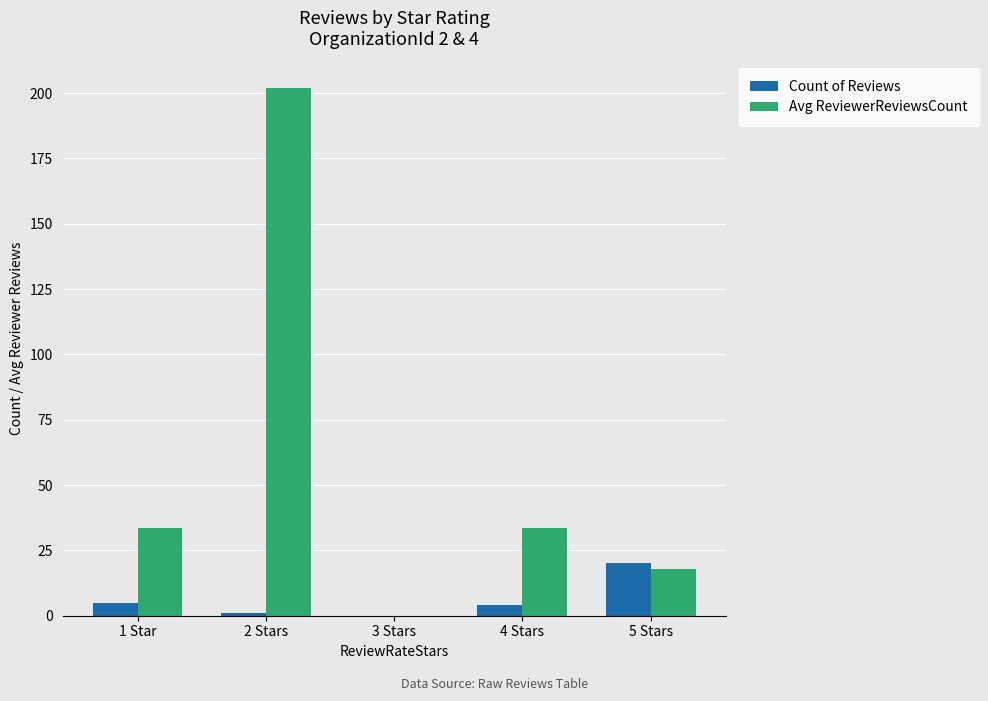

At which label does Avg ReviewerReviewsCount first exceed 33?

1 Star